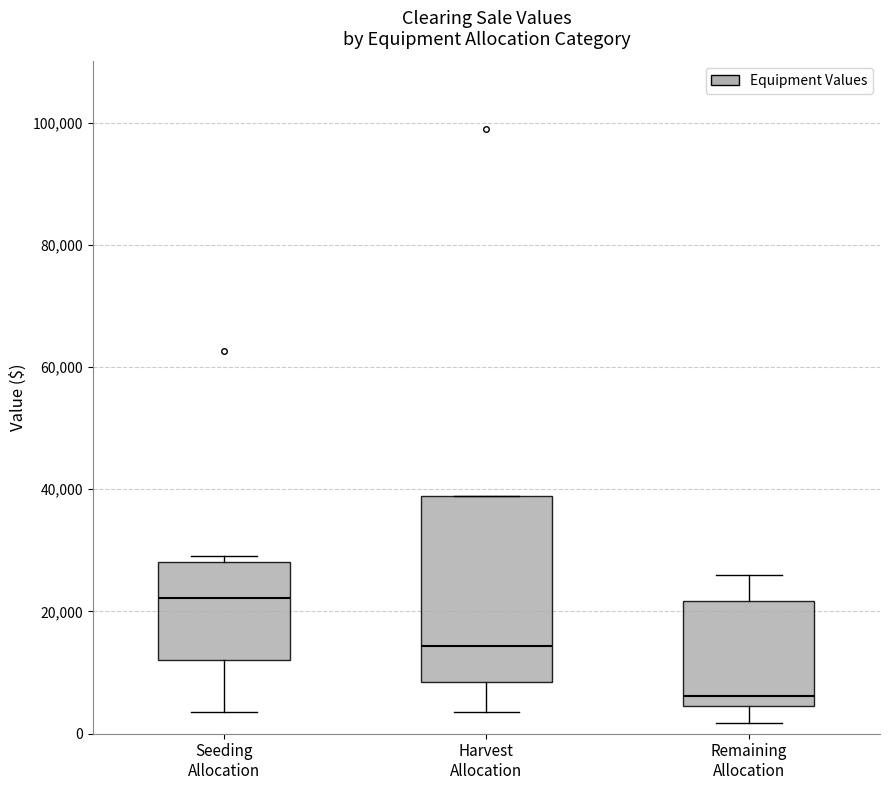

Reading left to right, transcribe this box plot: for each box, give where its median line is, the range the box spans, and where its two whiskers end, as read against the y-axis. The values are not printed on the chart, so give them approximately, as read against the axis.

Seeding Allocation: median 22000, box 12000 to 28000, whiskers 4000 to 30000
Harvest Allocation: median 14000, box 8000 to 38000, whiskers 4000 to 38000
Remaining Allocation: median 6000, box 4000 to 22000, whiskers 2000 to 26000